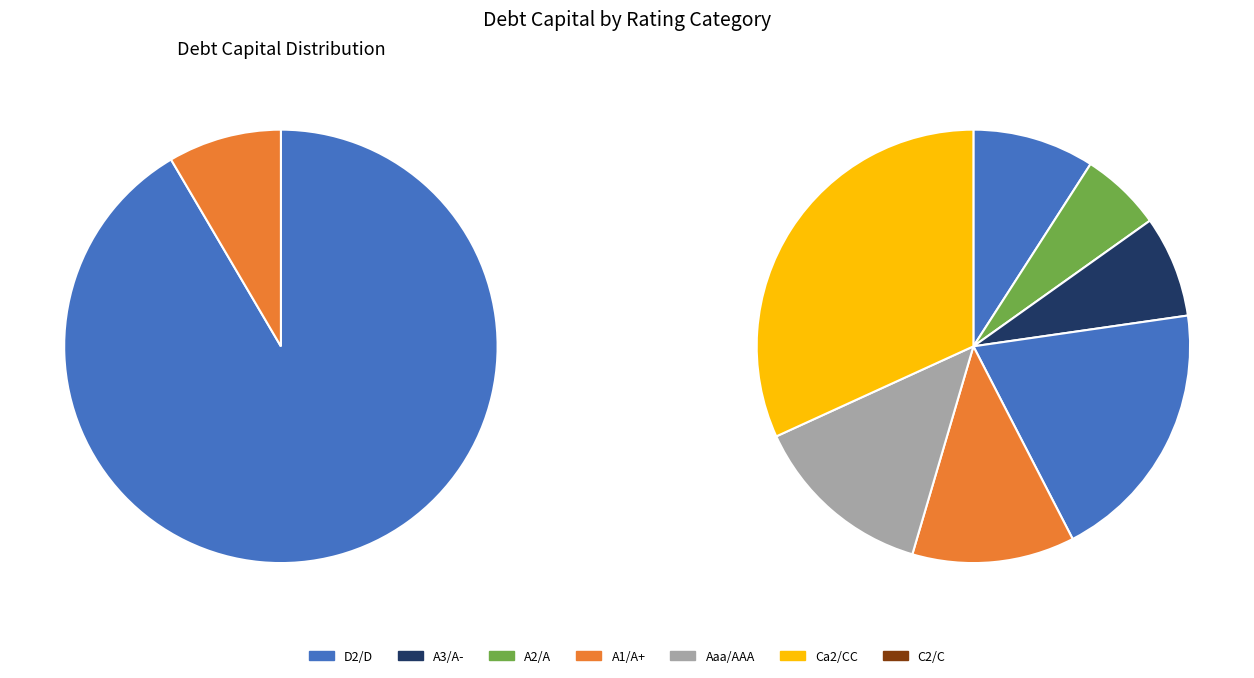

Is there a majority slice in this chart?

Yes